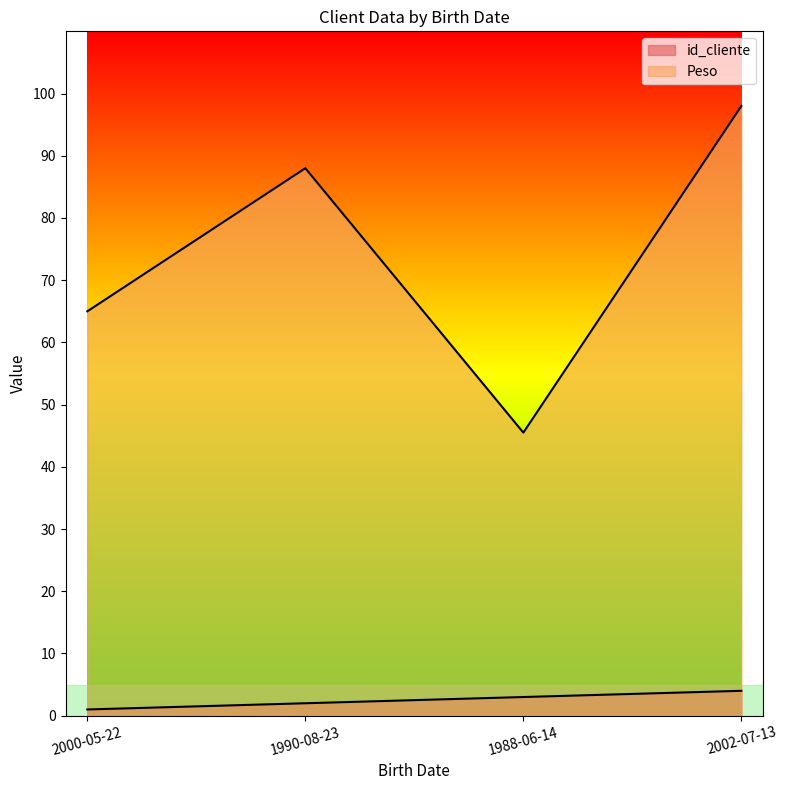

Rank the categories by Peso value from lowest to highest.

1988-06-14, 2000-05-22, 1990-08-23, 2002-07-13